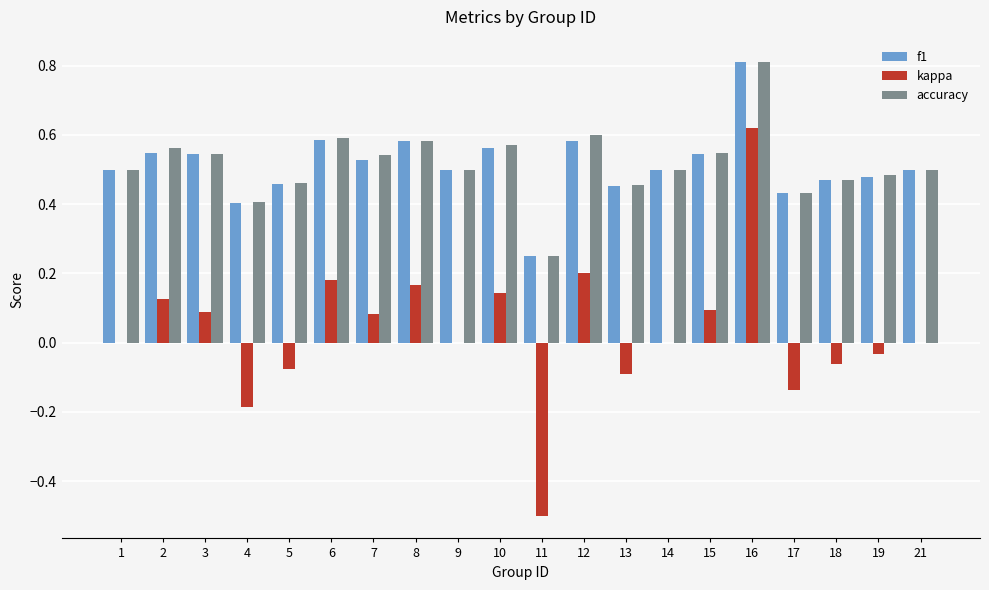

True or false: accuracy has a value of 0.2 at 1.

False